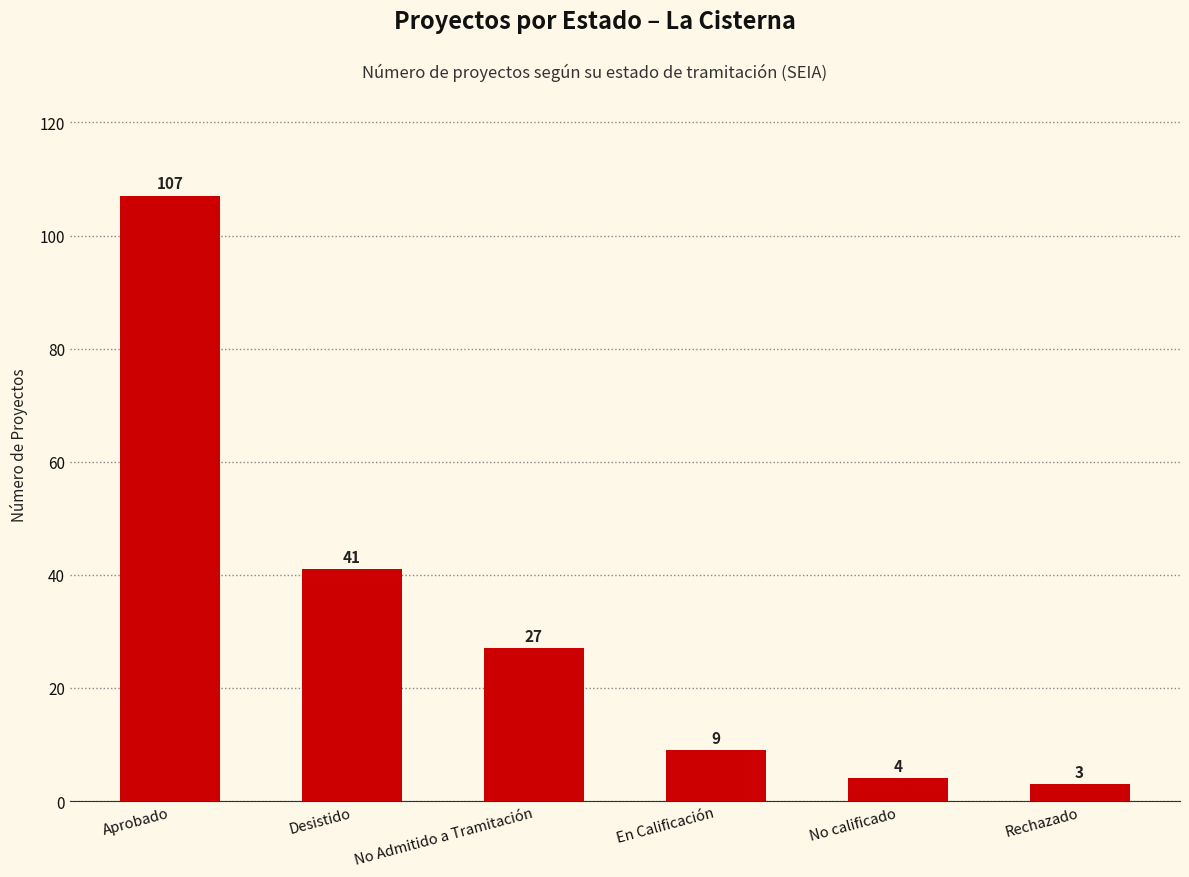

Is it true that the value at En Calificación is 9?

True